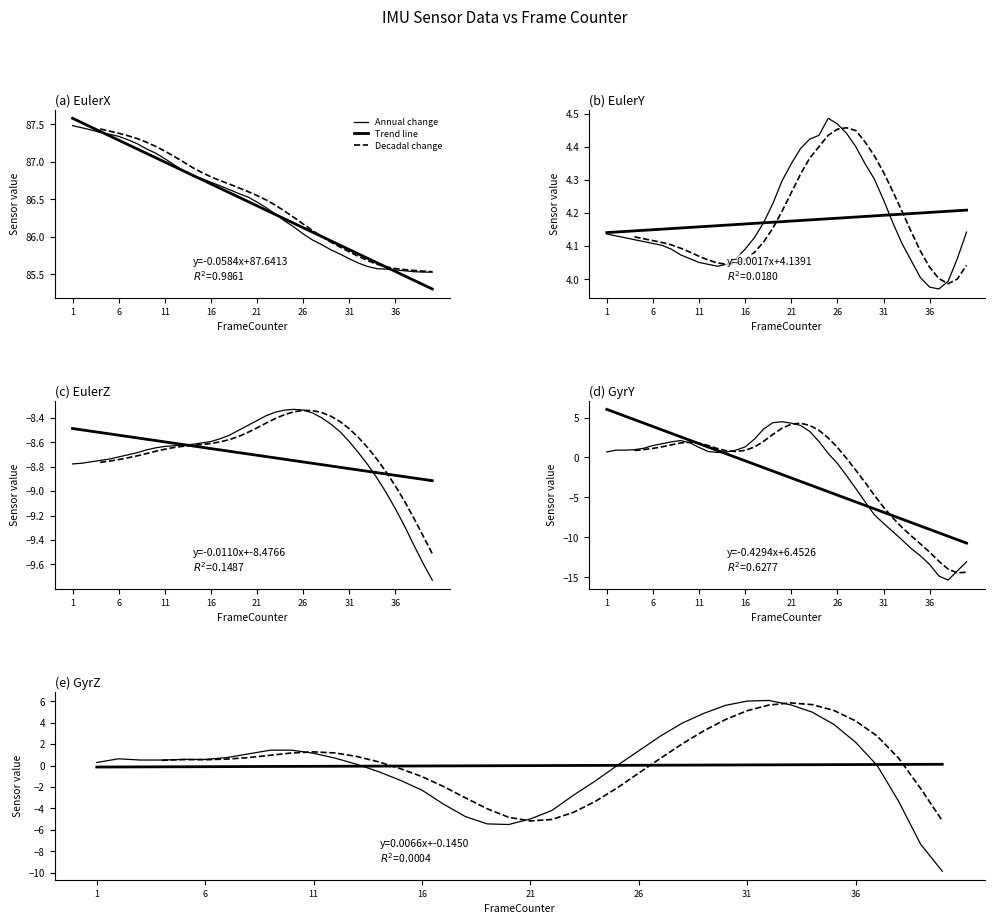

At which label is EulerX closest to 86?

27